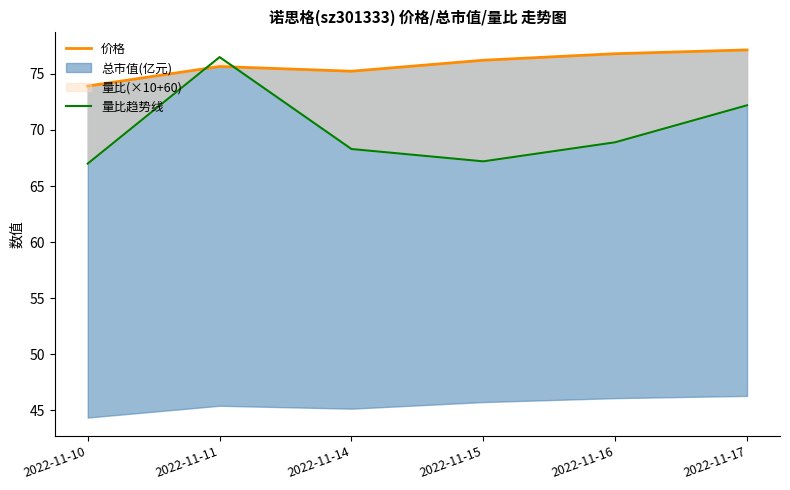

True or false: 价格 and 量比趋势线 intersect in this chart.

True